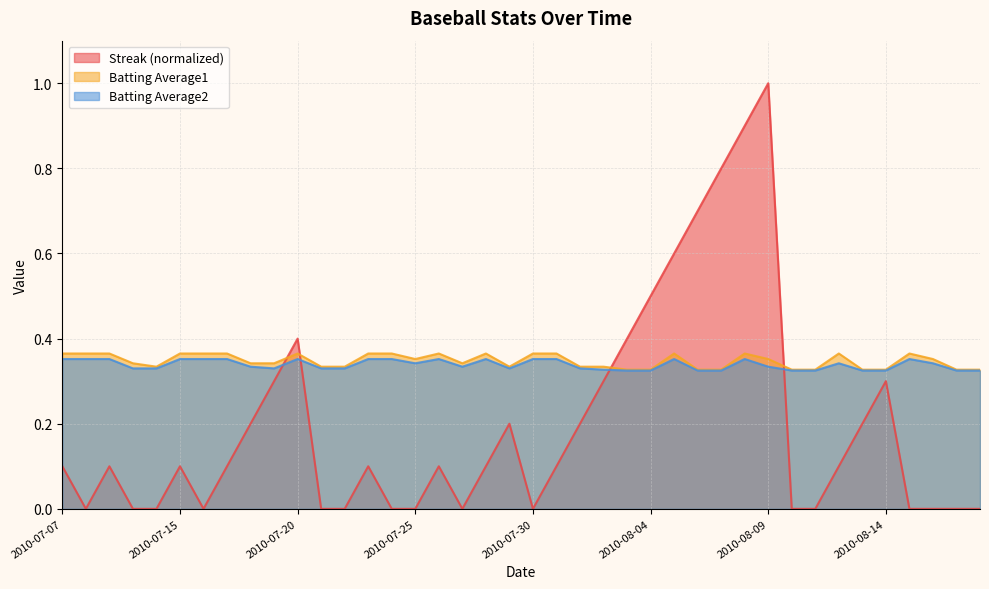

The value of Batting Average1 at 2010-08-08 is 0.4. True or false?

True